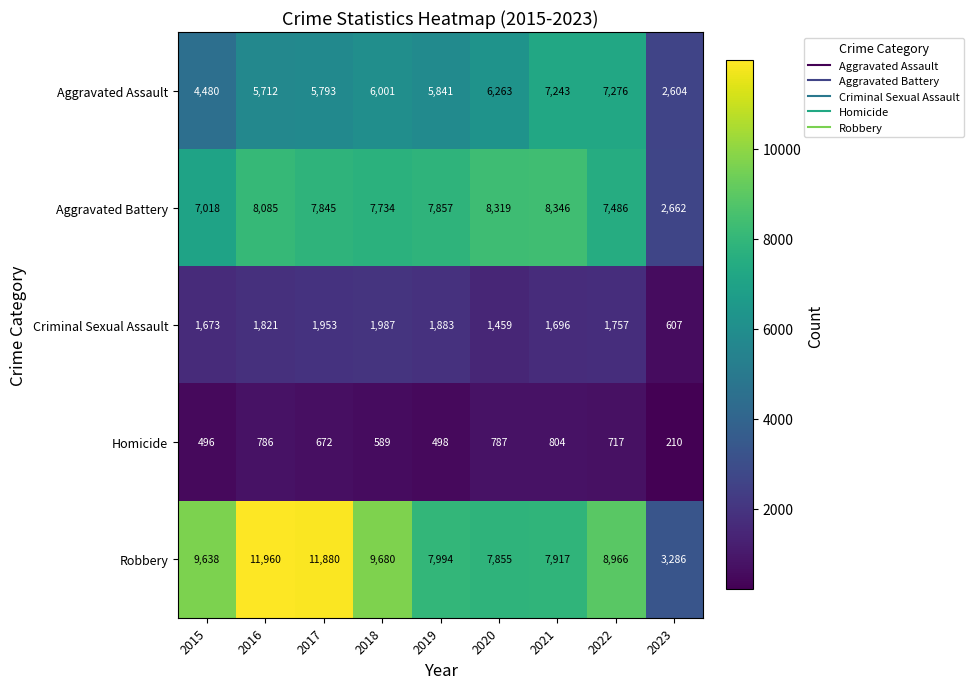

How many series are shown in this chart?

5